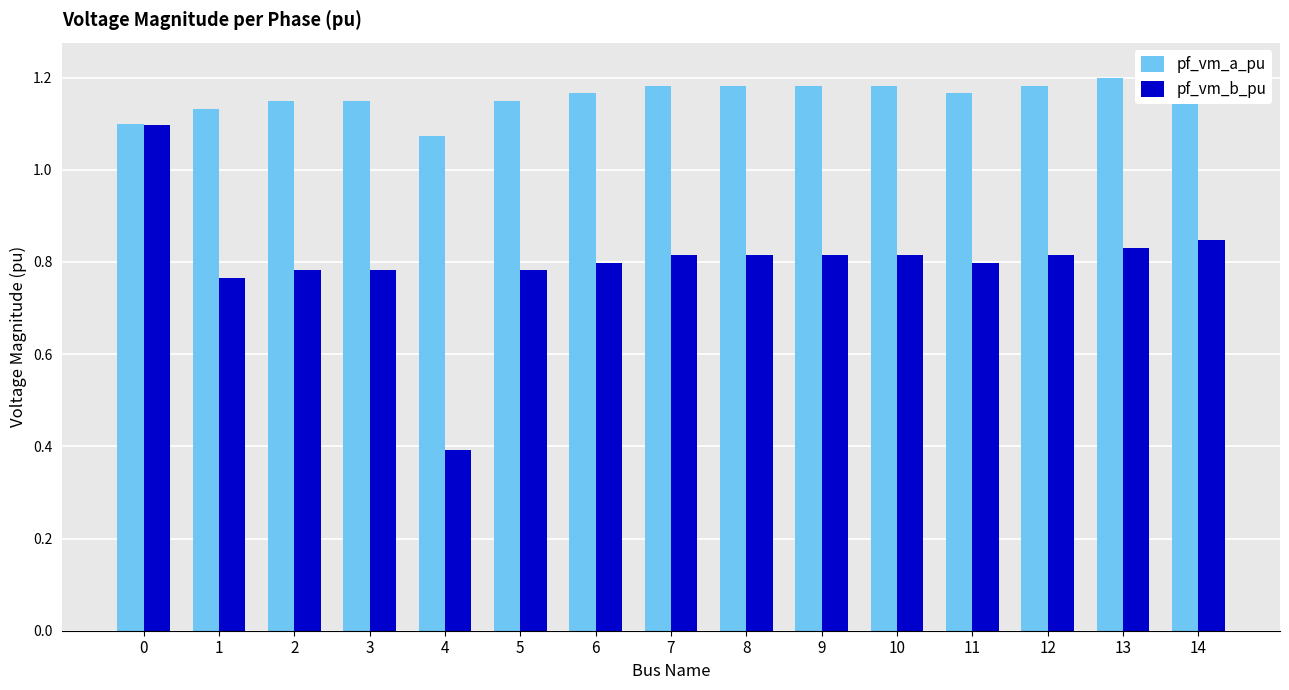

The pf_vm_a_pu series shows 0.6 at 5. True or false?

False